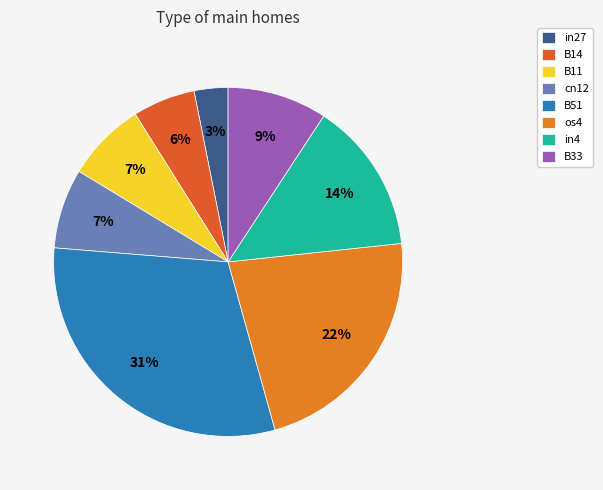

What percentage is NOT represented by B14?

94.2%